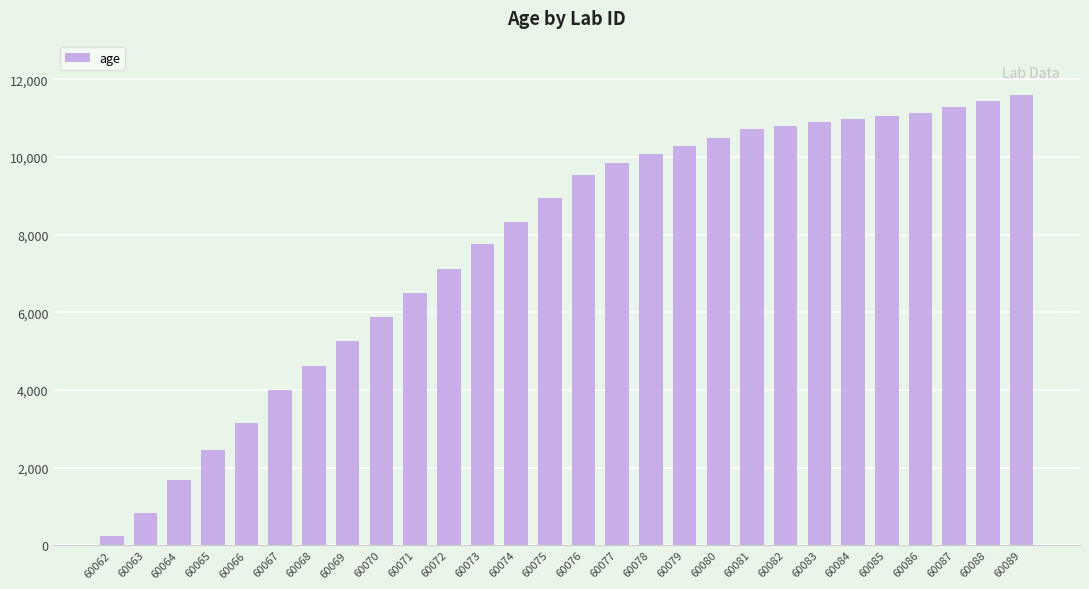

What is the difference between the second highest and minimum values?

11219